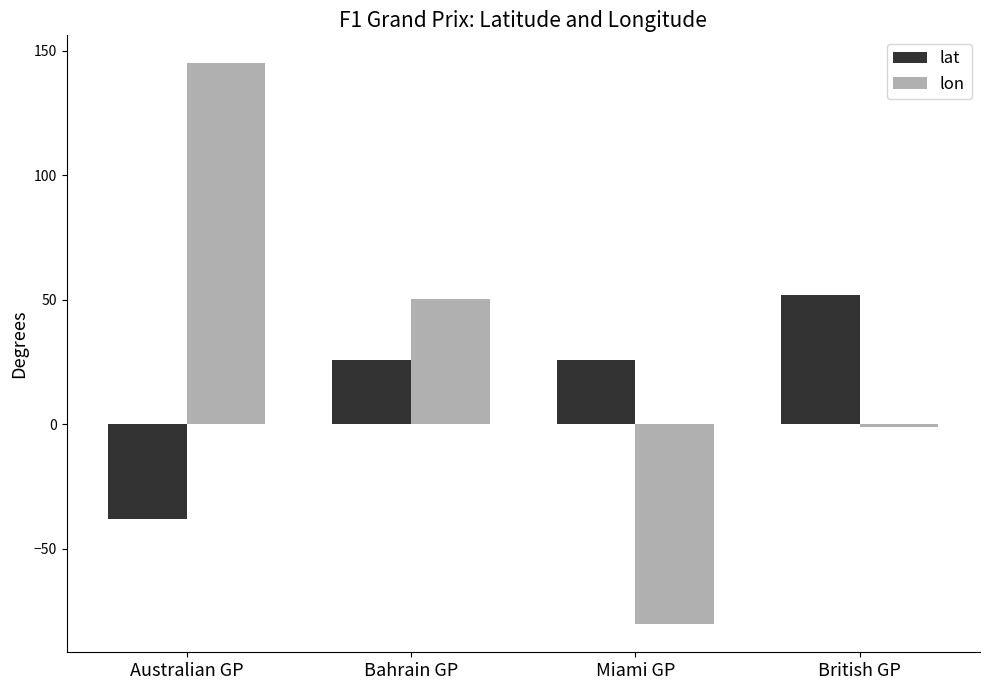

What position from the left is Australian GP?

1